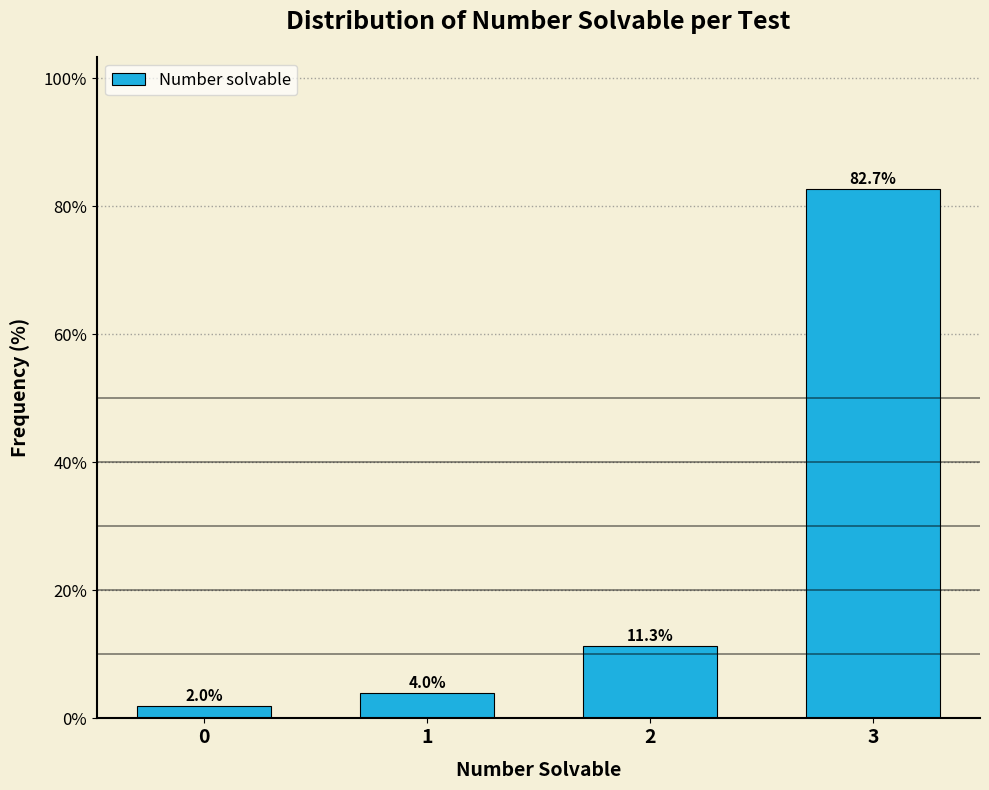

Reading left to right, transcribe all the data shown in this chart.

0=2.0	1=4.0	2=11.3	3=82.7